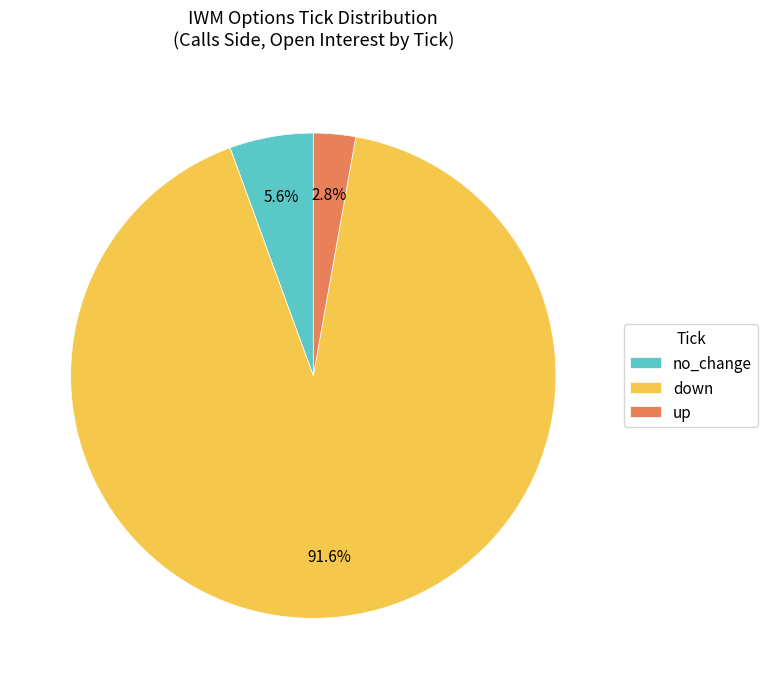

To the nearest percent, what is the difference between the up and down slice percentages?

89%